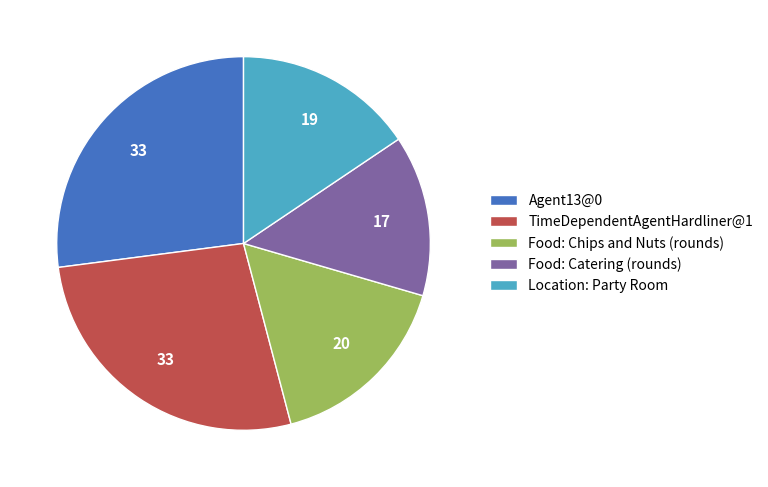

Does Agent13@0 account for over 50% of the chart?

No